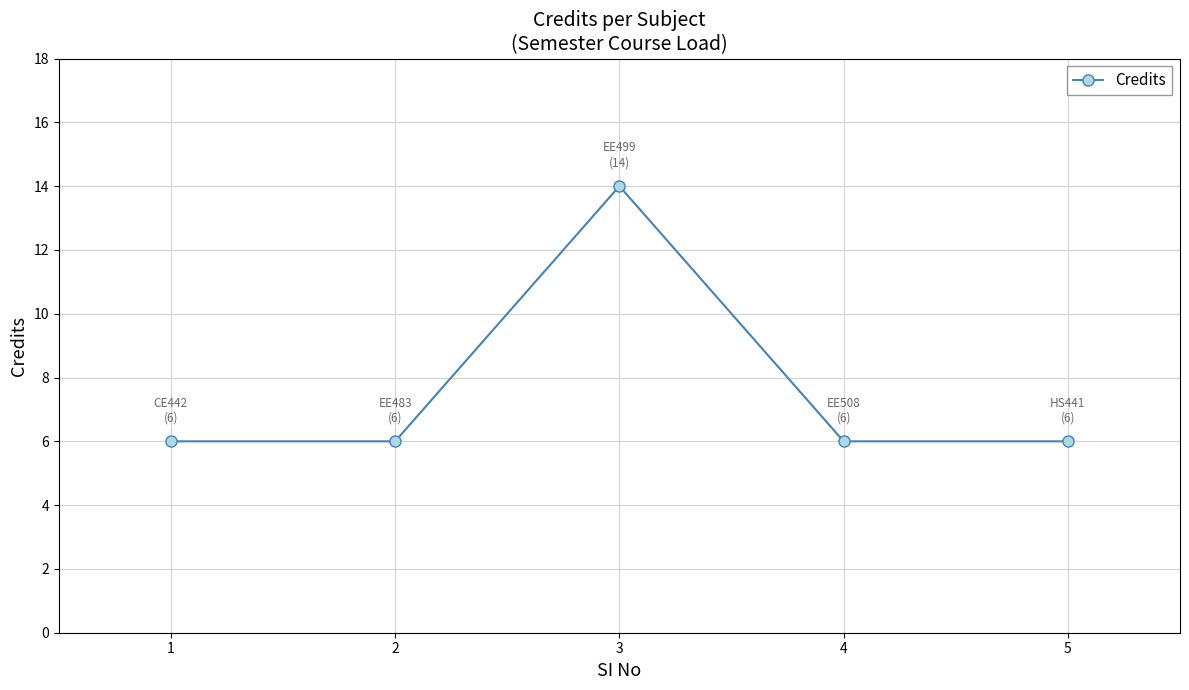

What is the approximate value at 2?

6